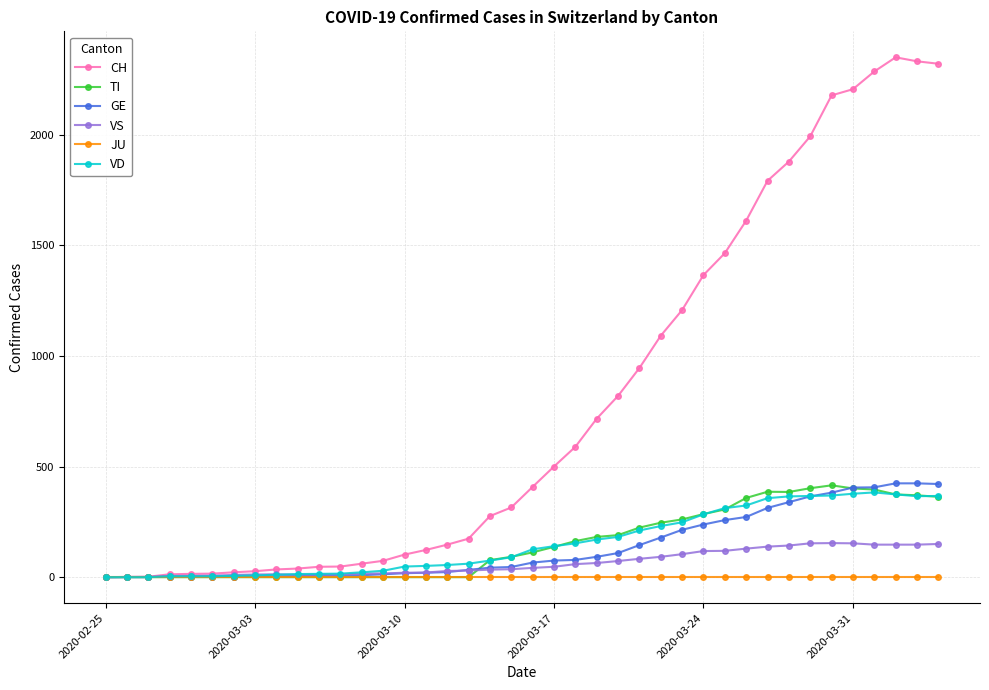

At how many categories does at least one series exceed 2047?

6